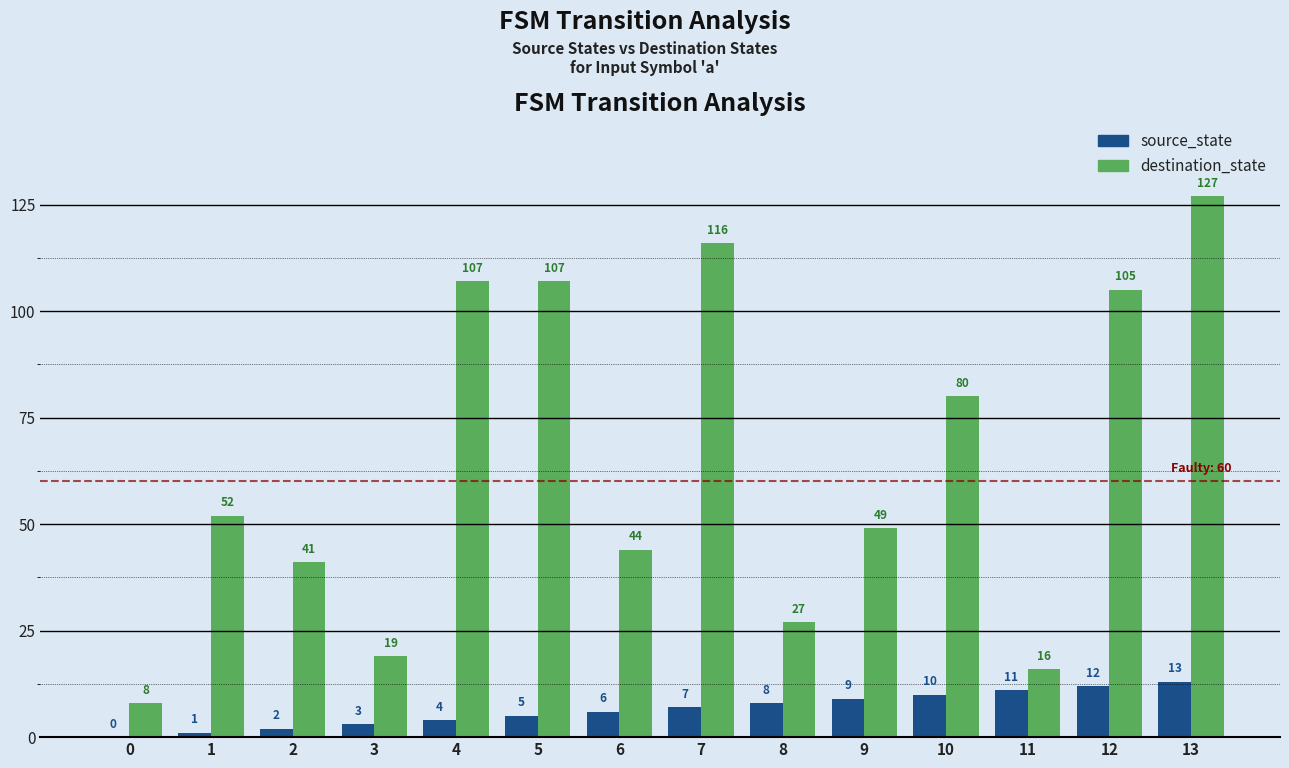

What is the greatest value displayed?

127